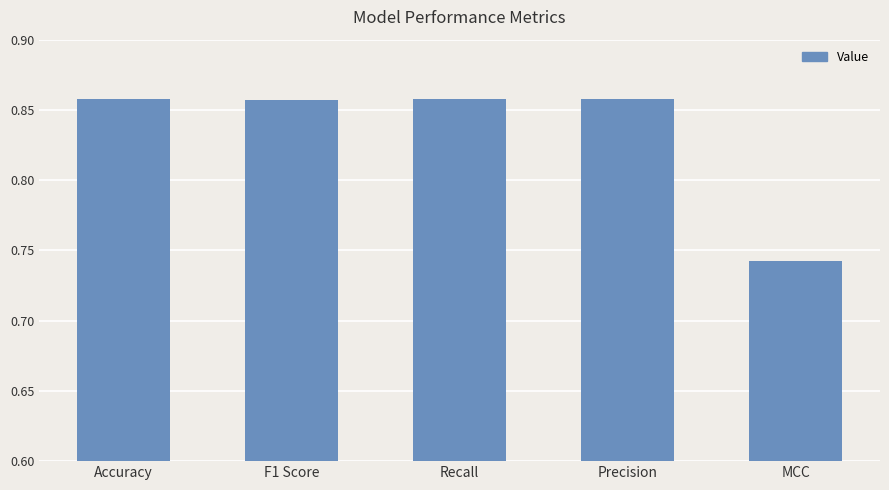

The value at MCC is 0.5. True or false?

False